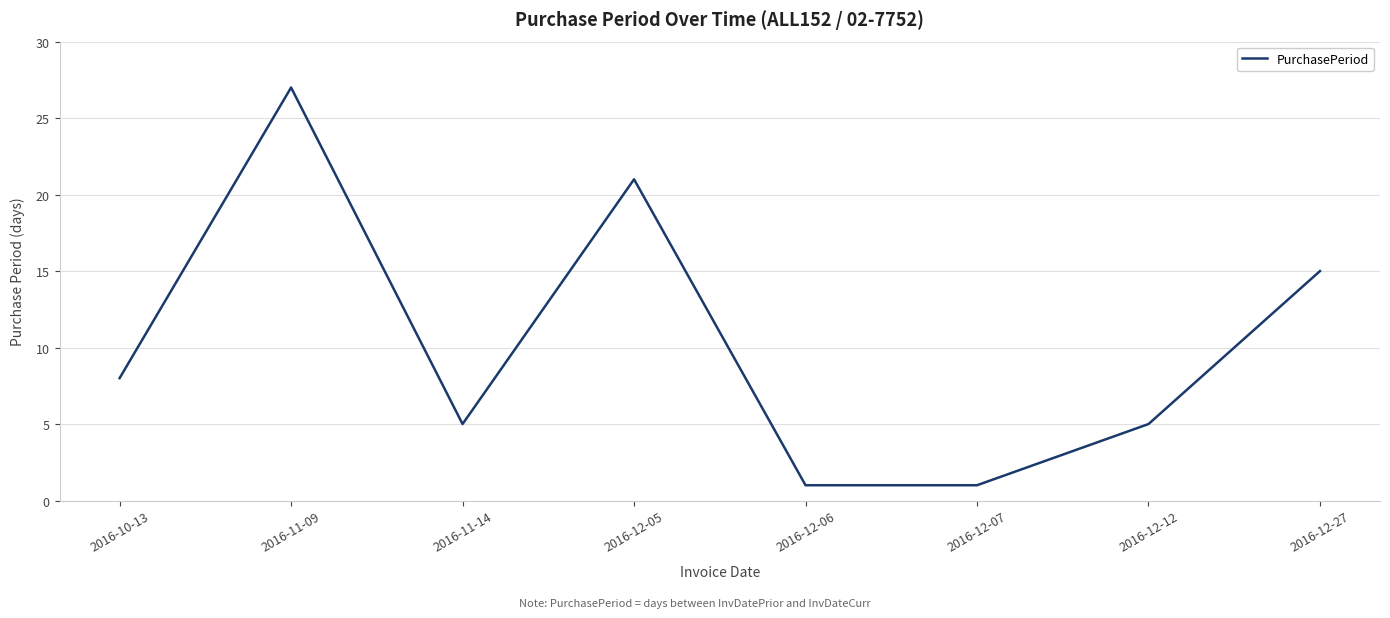

Reading right to left, what are all the values shown in this chart?

15	5	1	1	21	5	27	8